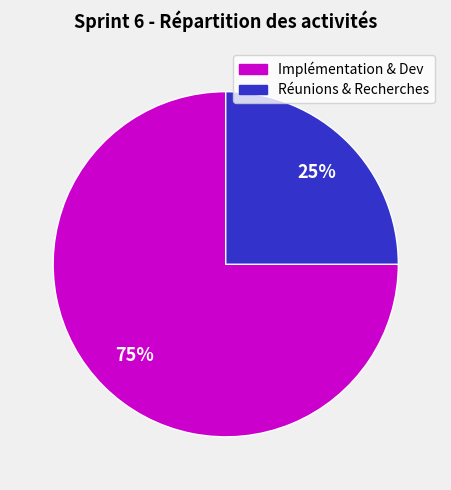

Is there a majority slice in this chart?

Yes